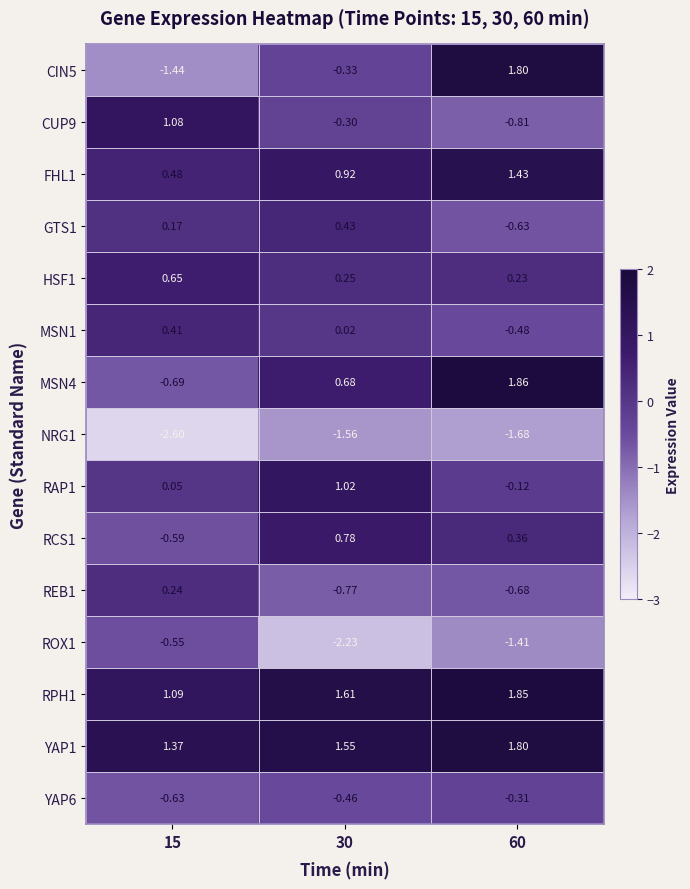

Between 15 and 30, which series saw the biggest shift?

ROX1